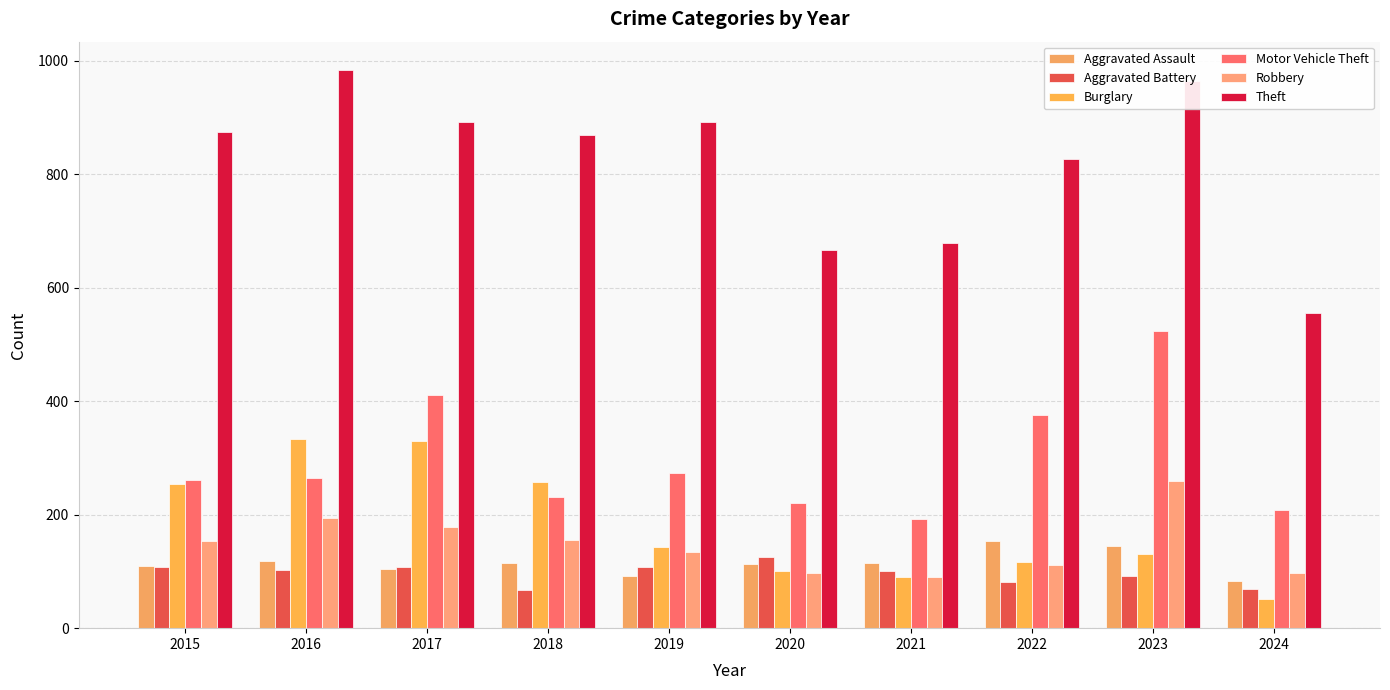

Which has a higher value, 2016 or 2024?

2016